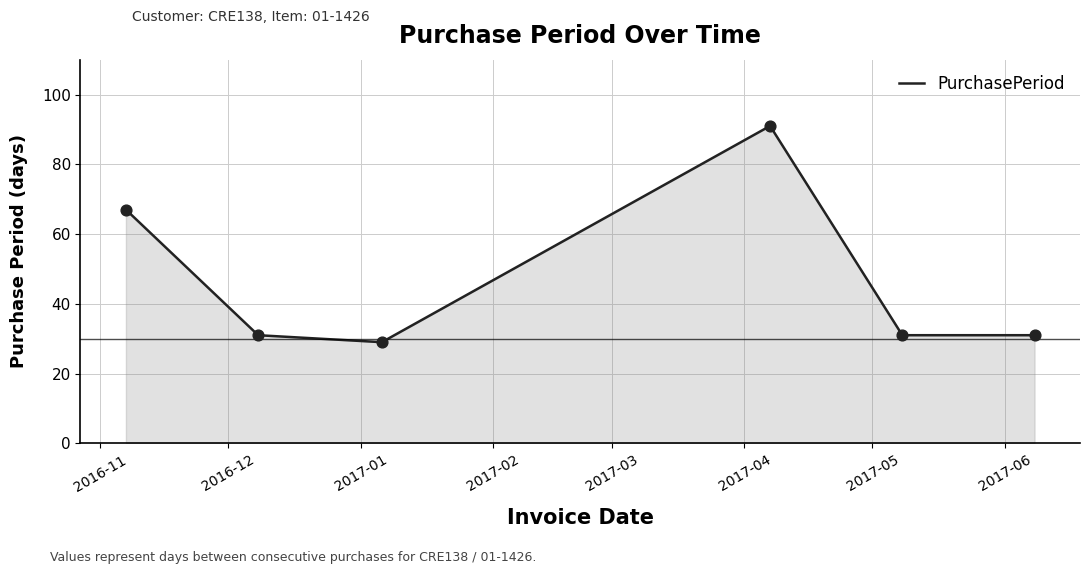

What is the average value?

47